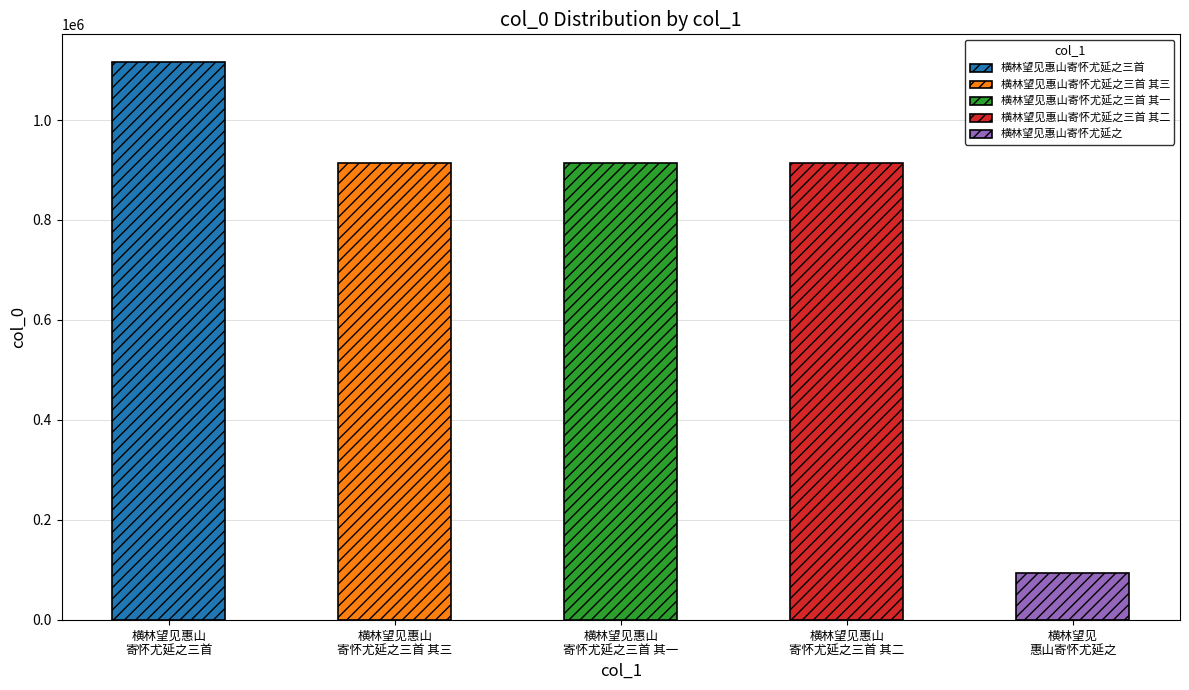

Which category has the highest value across all series?

横林望见惠山寄怀尤延之三首